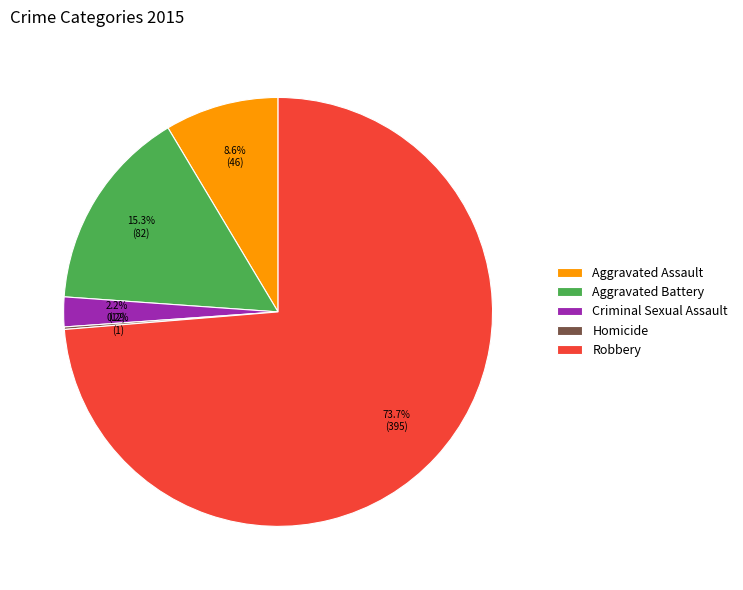

To the nearest percent, what is the difference between the largest and smallest slice percentages?

74%